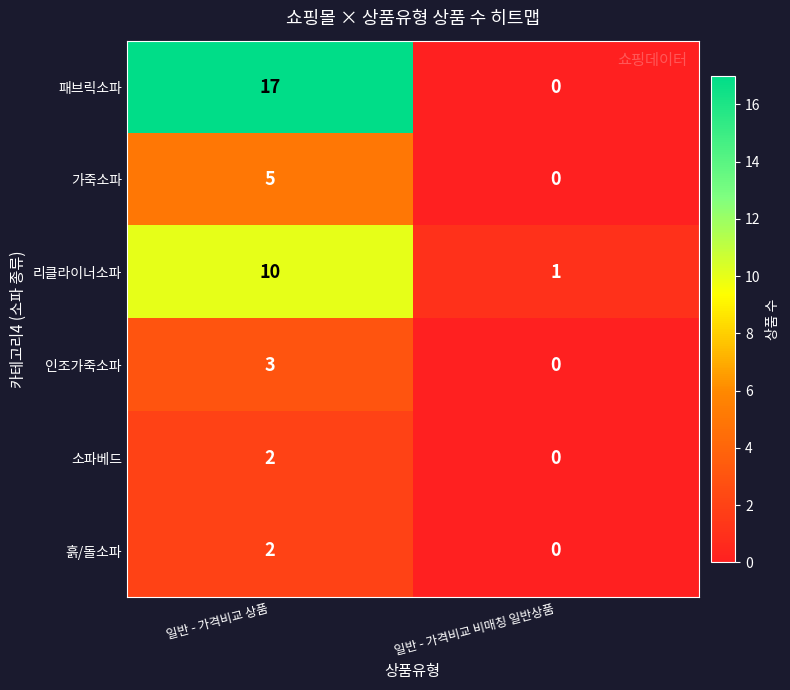

True or false: 흙/돌소파 has a value of 0 at 일반 - 가격비교 비매칭 일반상품.

True